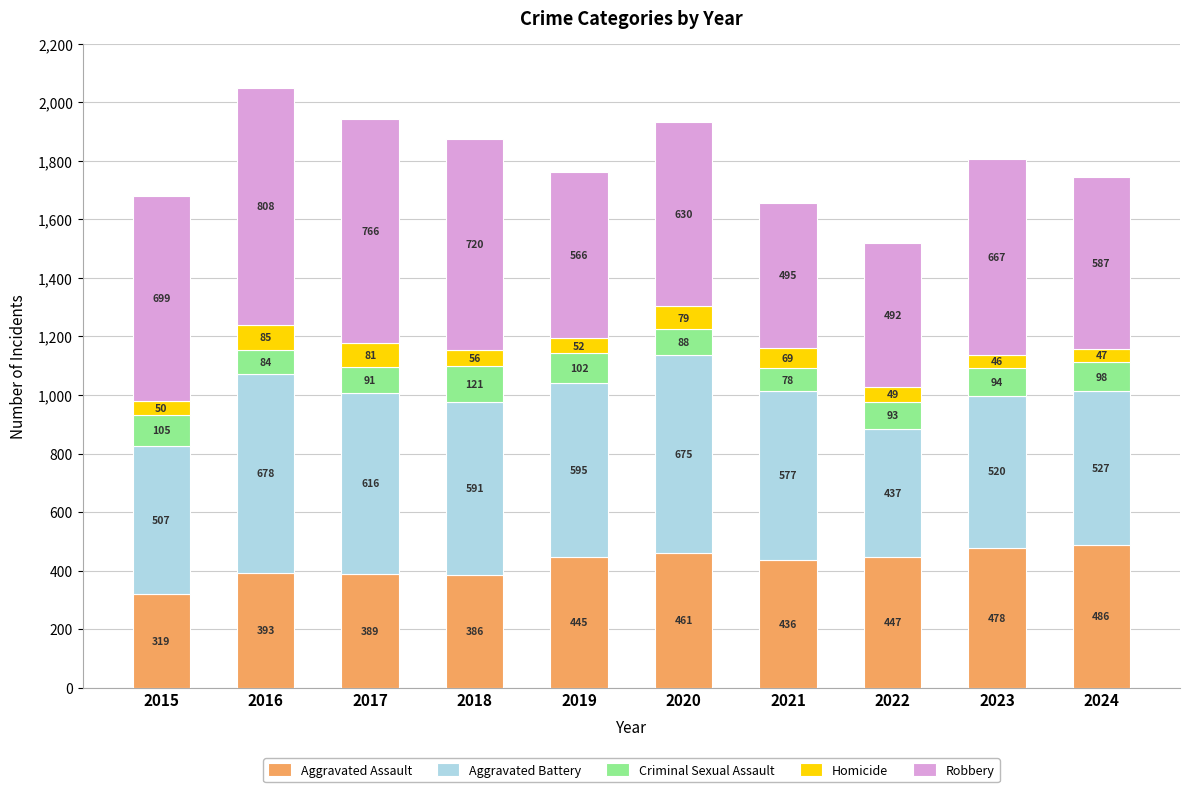

What is the difference between the Aggravated Assault values at 2023 and 2016?

85